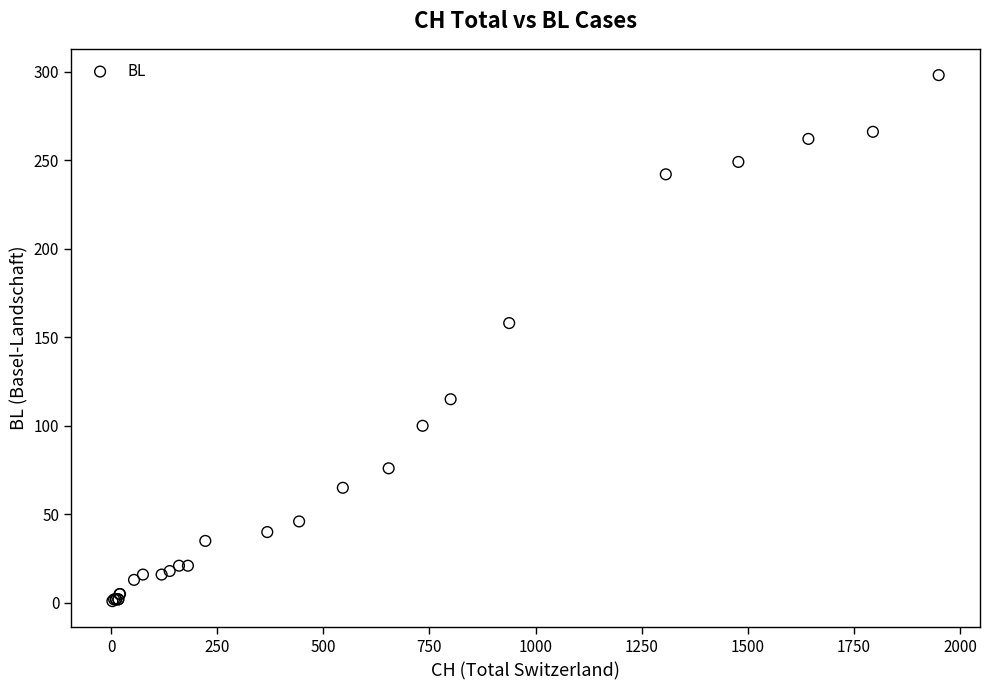

What Y value in the scatter plot is closest to 149?

158